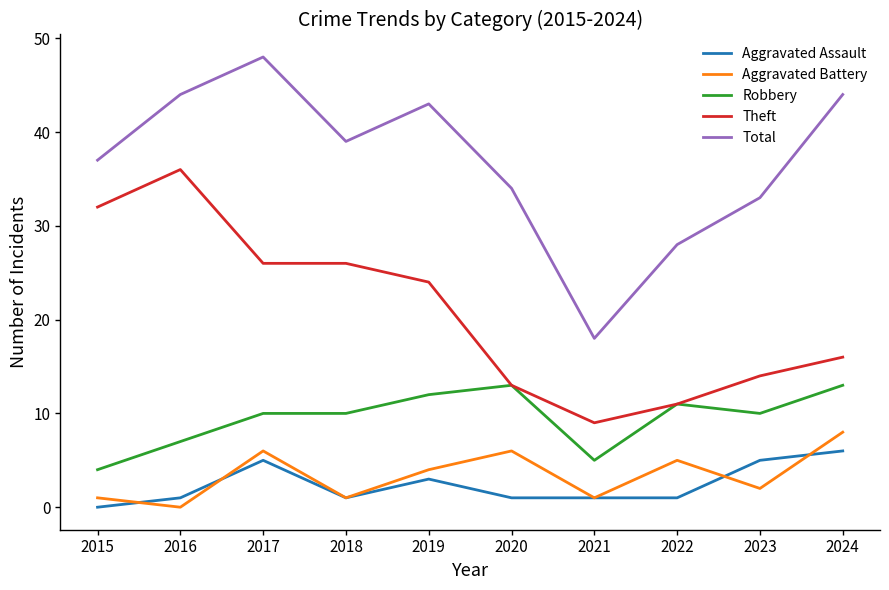

Reading left to right, transcribe all the data shown in this chart.

Aggravated Assault: 0	1	5	1	3	1	1	1	5	6
Aggravated Battery: 1	0	6	1	4	6	1	5	2	8
Robbery: 4	7	10	10	12	13	5	11	10	13
Theft: 32	36	26	26	24	13	9	11	14	16
Total: 37	44	48	39	43	34	18	28	33	44